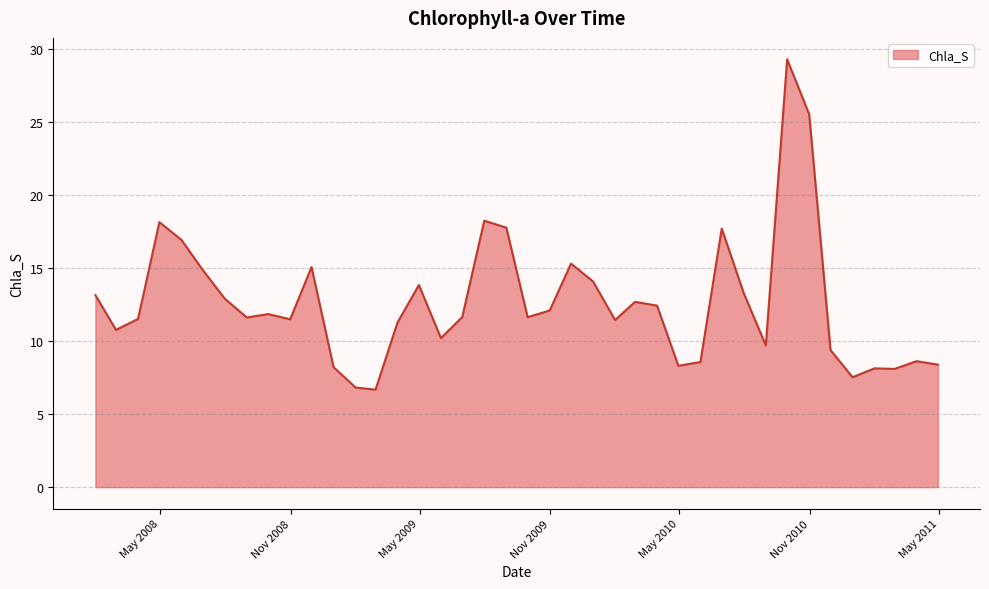

What is the greatest value displayed?

29.3